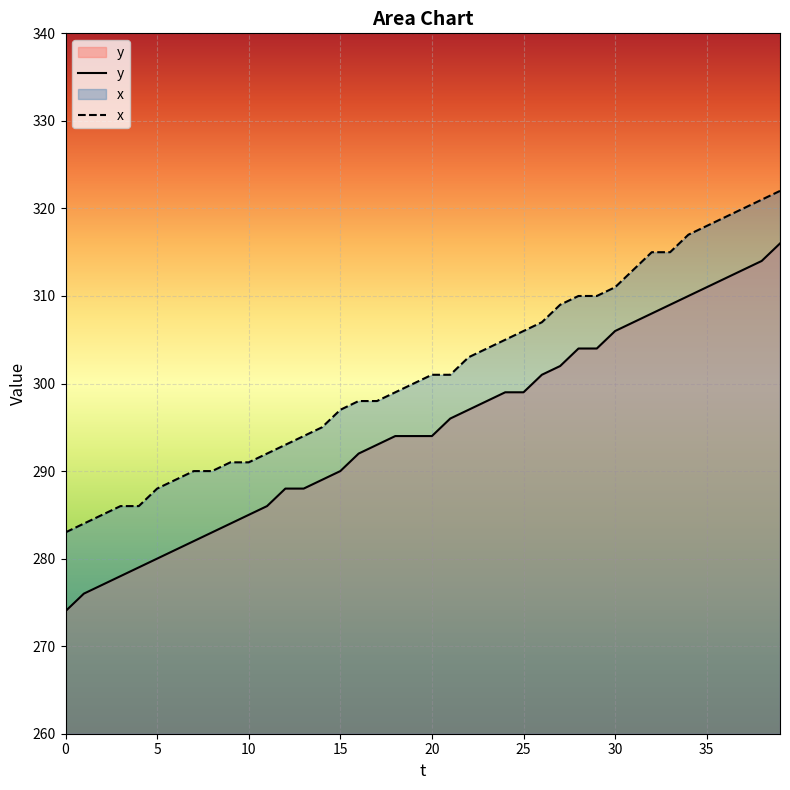

What is the difference between the maximum and minimum values in the y series?

42